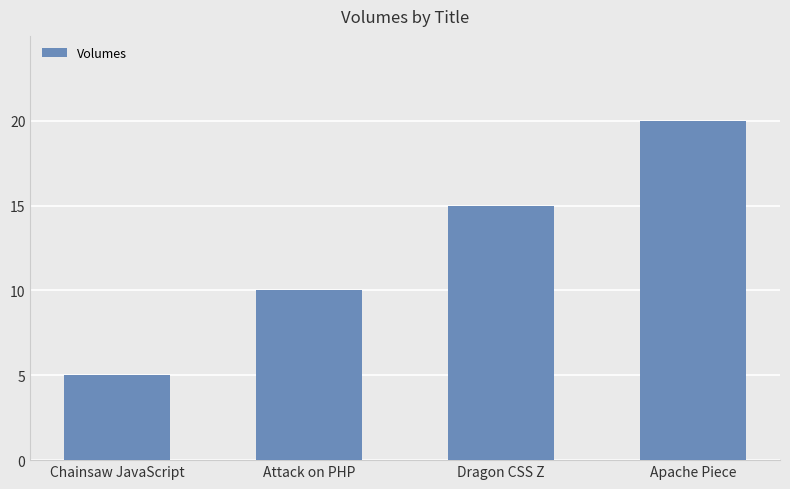

What is the difference between the values at Apache Piece and Attack on PHP?

10